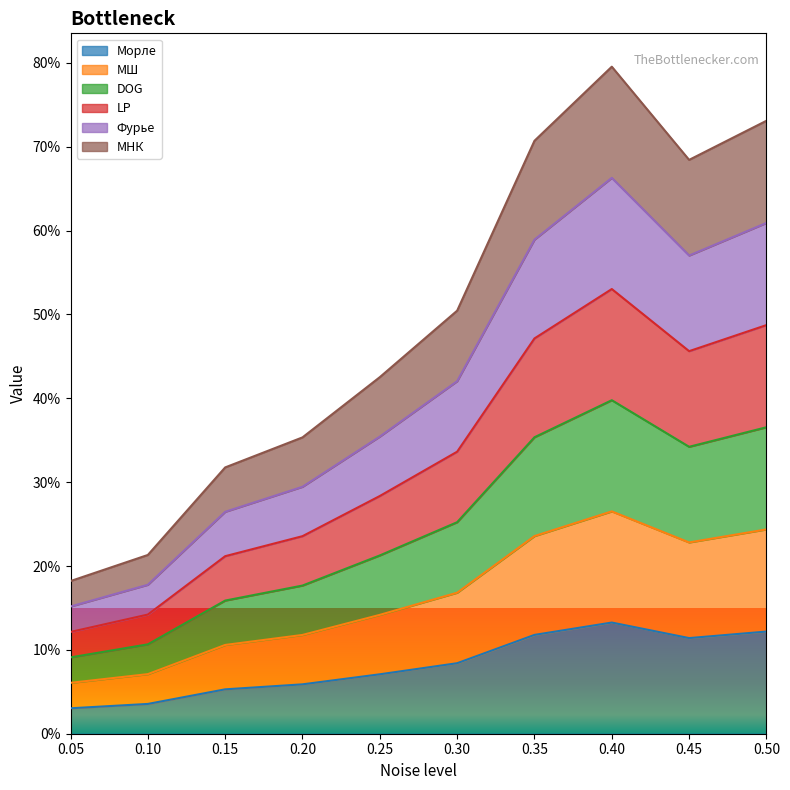

List the labels in order of МШ value, smallest first.

0.05, 0.1, 0.15, 0.2, 0.25, 0.3, 0.45, 0.35, 0.5, 0.4